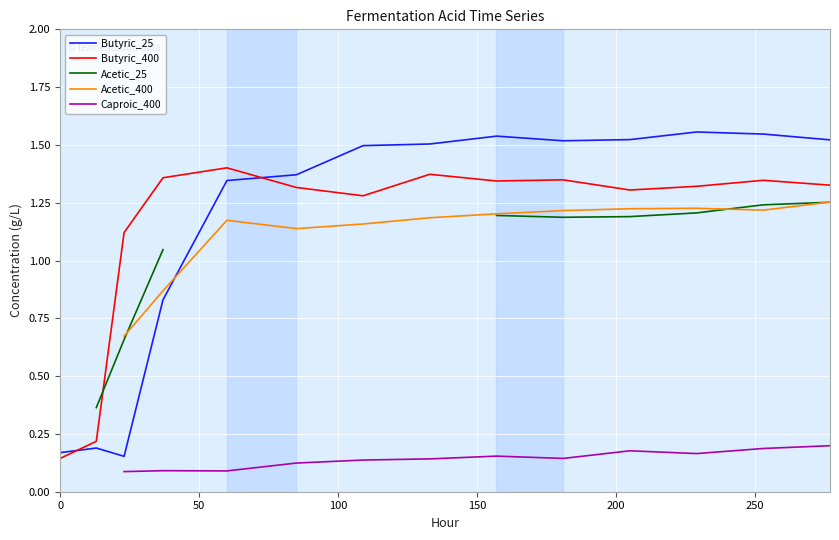

Which series has the widest spread of values?

Butyric_25